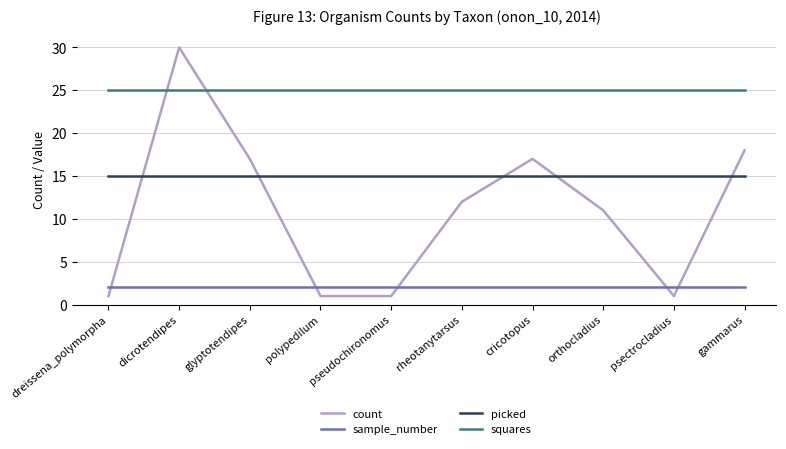

True or false: sample_number and count cross at least once.

True